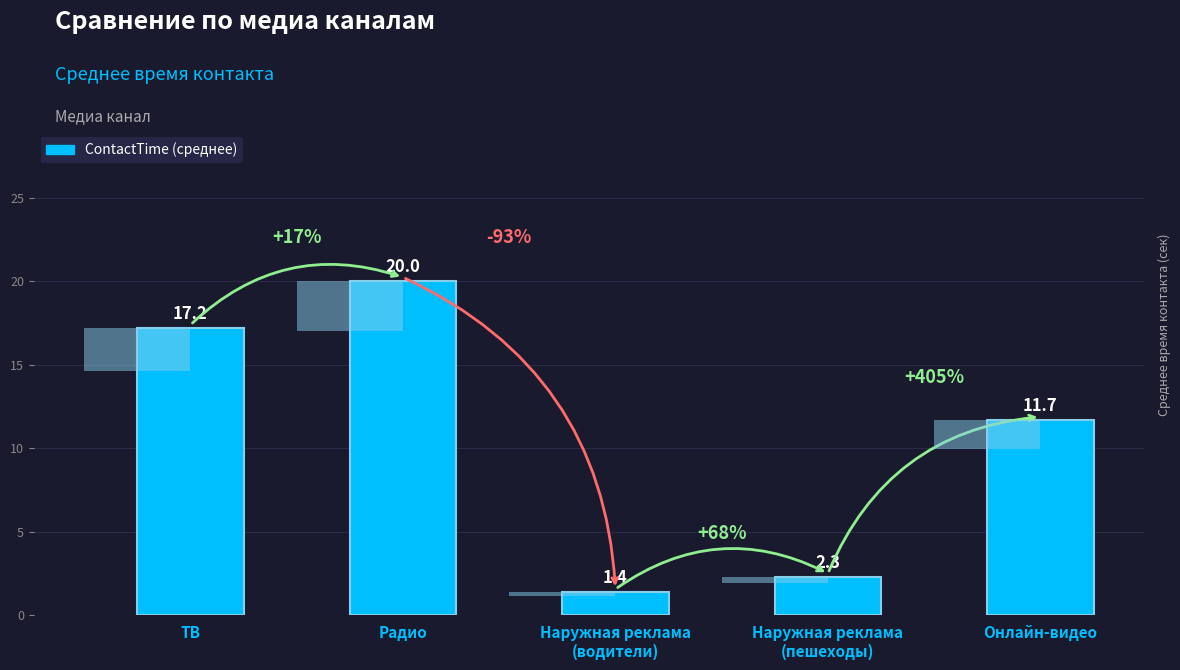

The value at Радио is 9.8. True or false?

False